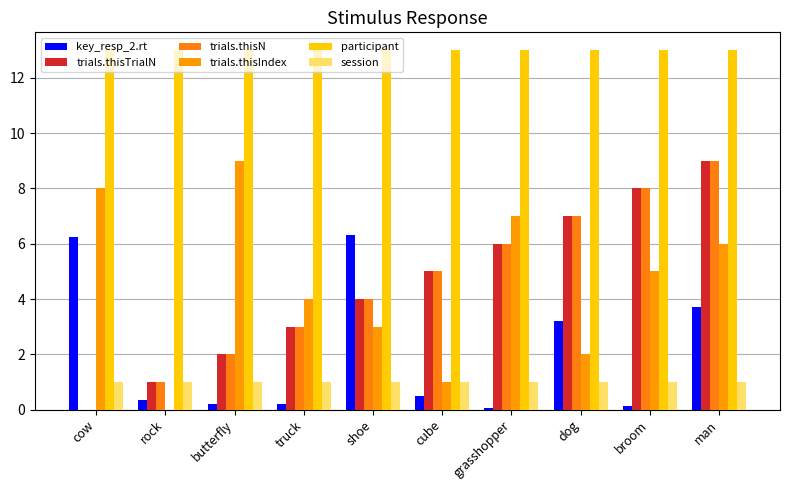

At which label does trials.thisTrialN first exceed 5?

grasshopper